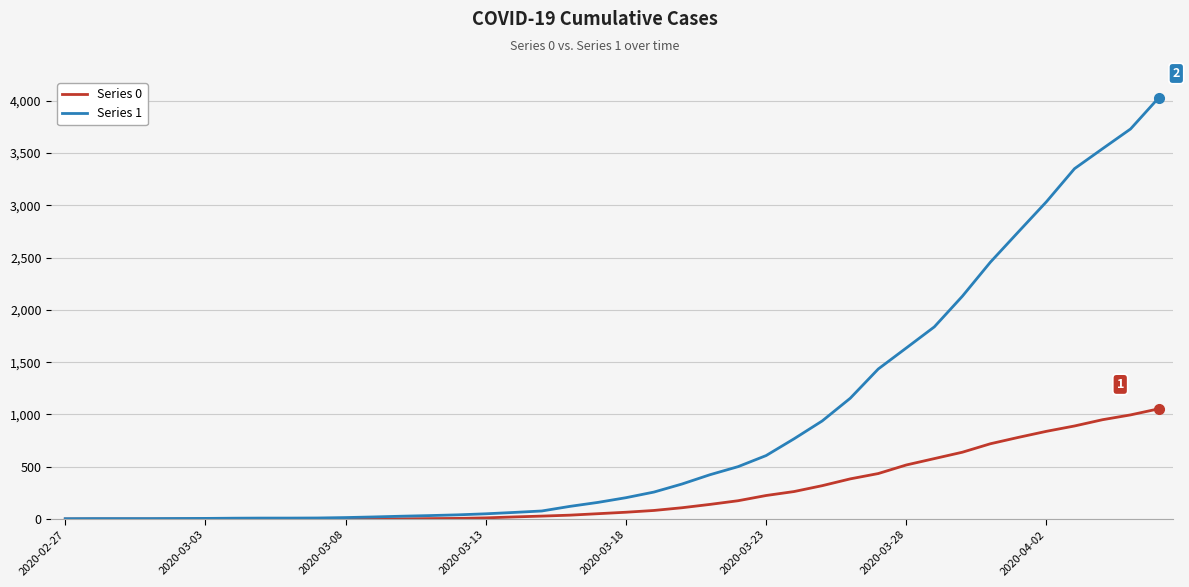

Which series has the largest total across all categories?

Series 1